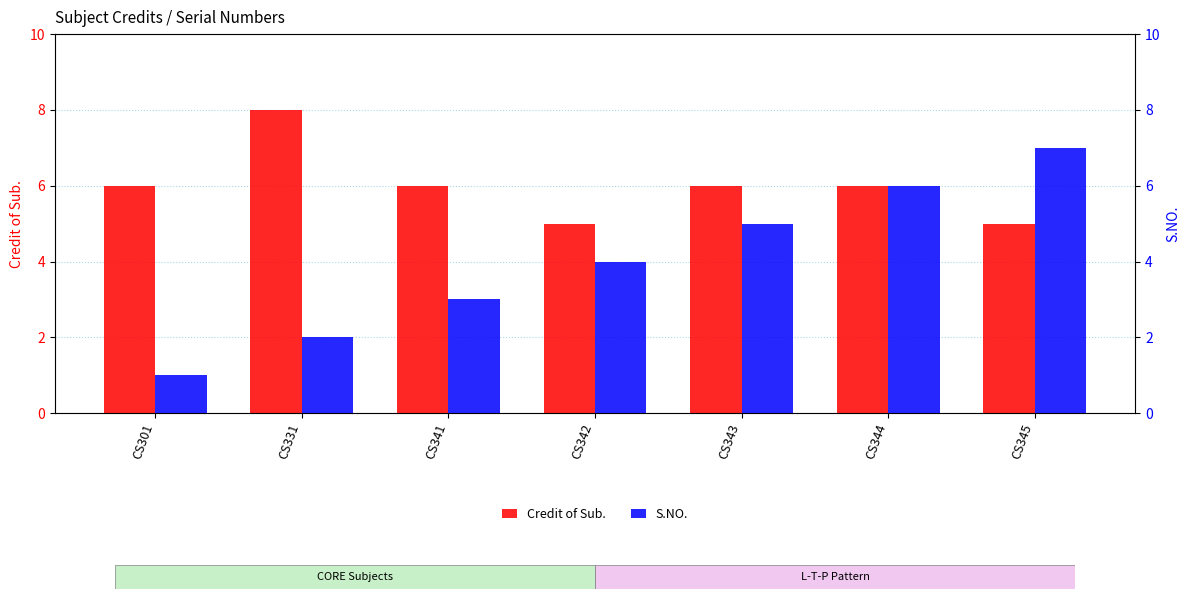

Rank the series by their average value, from highest to lowest.

Credit of Sub., S.NO.